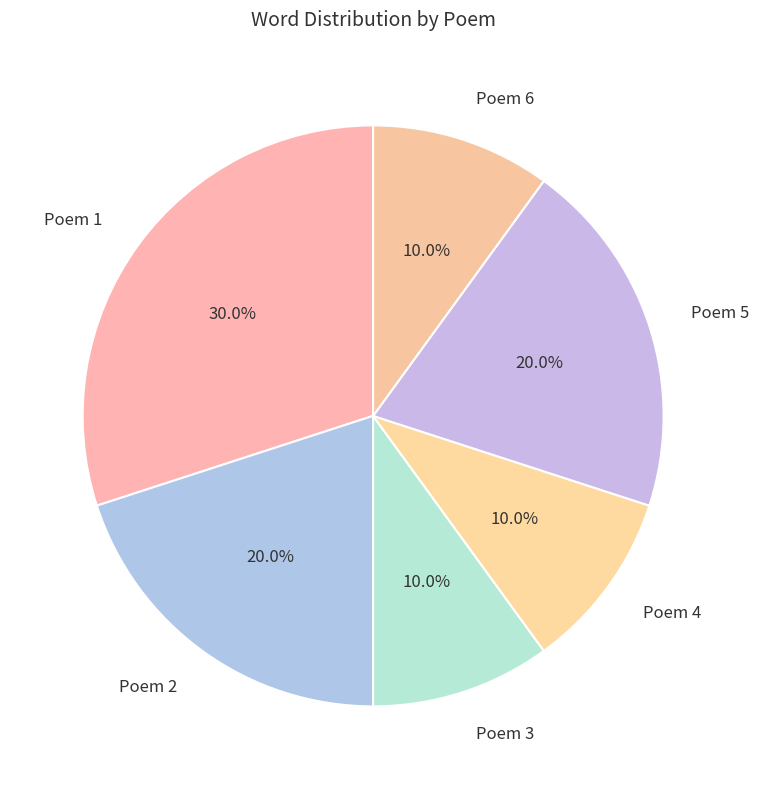

Do Poem 6 and Poem 3 together represent more than half of the pie?

No